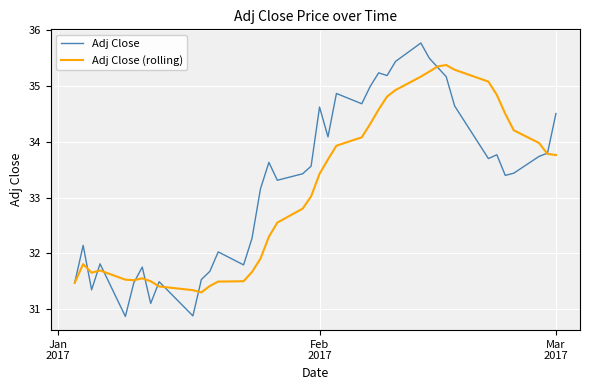

How many lines are shown in the chart?

2